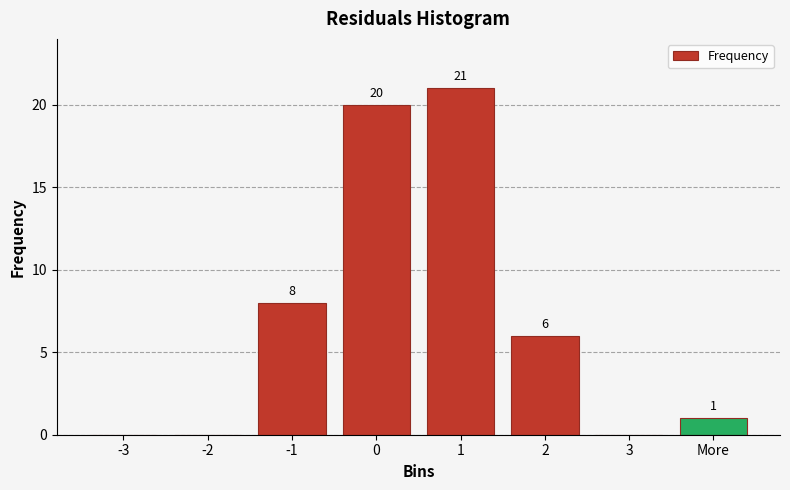

Reading left to right, list all the values displayed in this chart.

-3=0	-2=0	-1=8	0=20	1=21	2=6	3=0	More=1